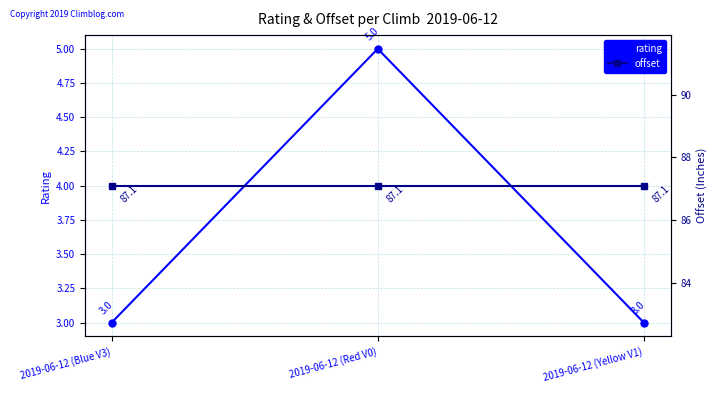

How many lines are shown in the chart?

2